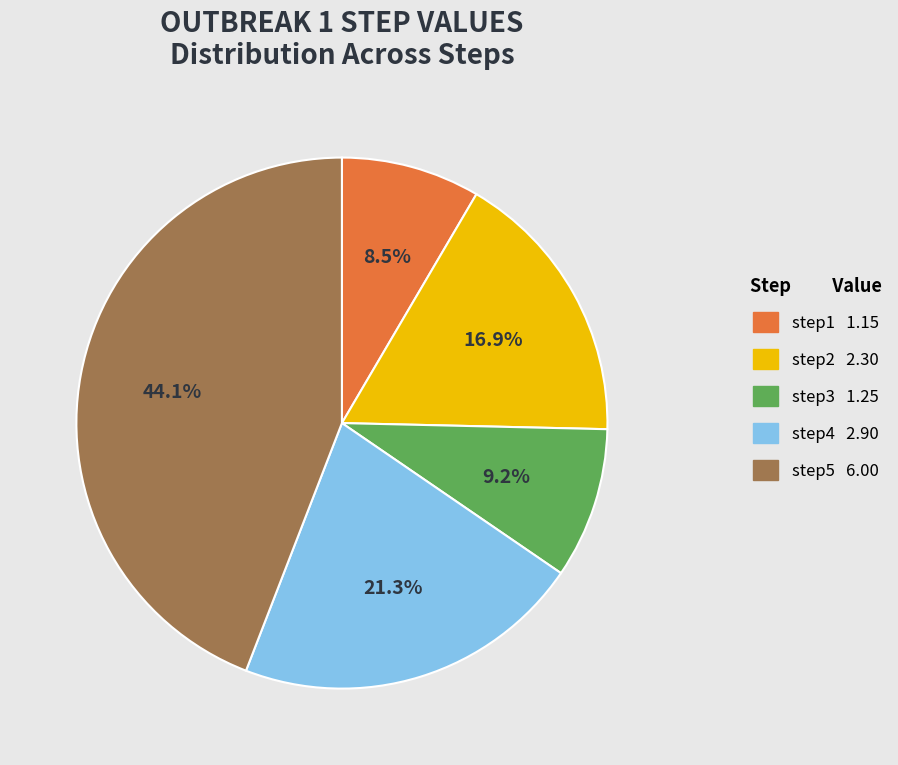

Is there any slice that represents more than half of the pie?

No